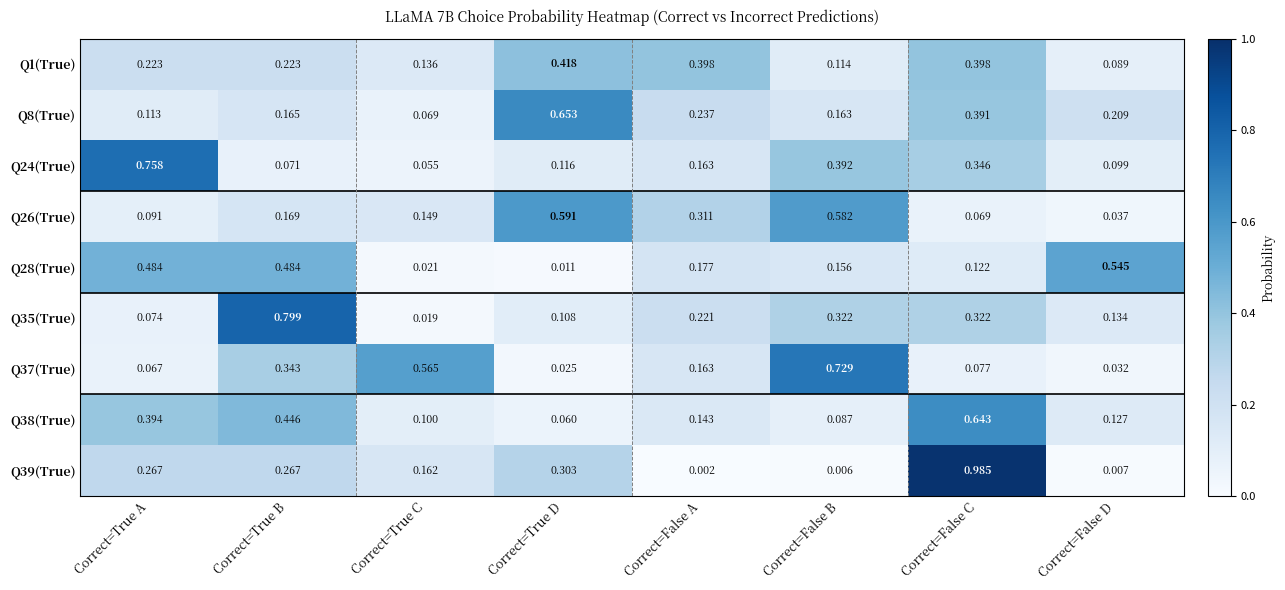

At which category is the sum across all series the highest?

Correct=False C